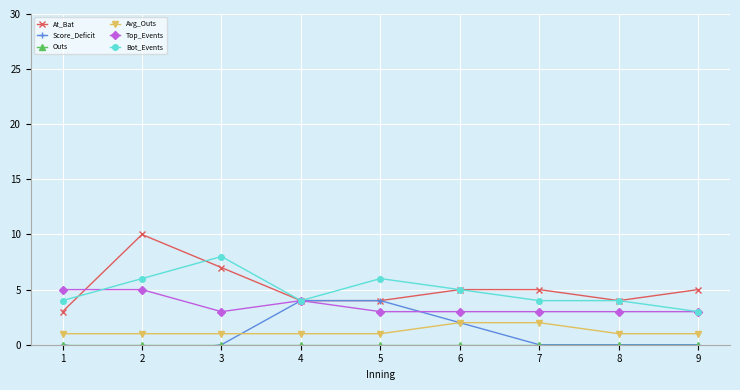

What is the value of the Score_Deficit point at the 5th from the left?

4